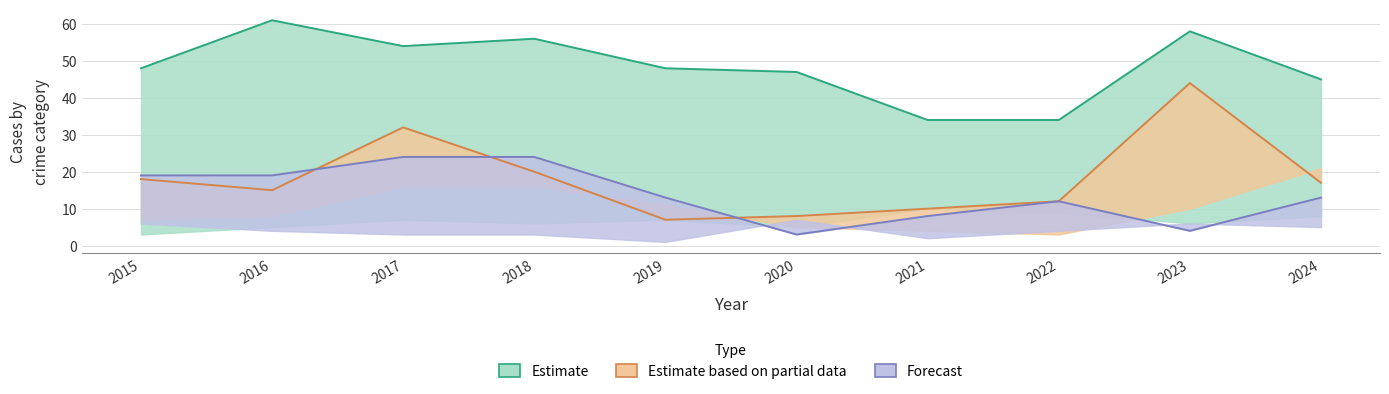

At which category does Theft reach its first local valley?

2017